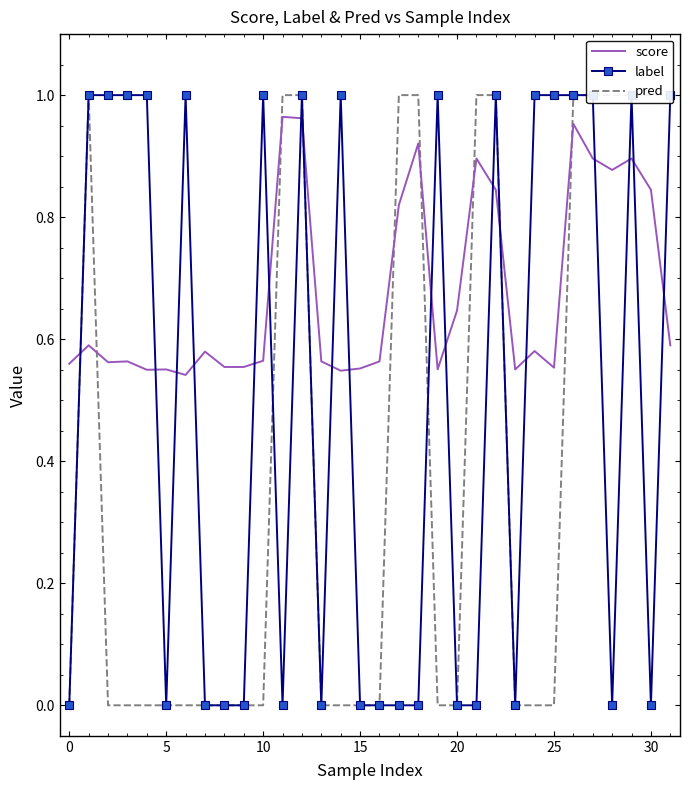

At which category does score reach its first local valley?

5